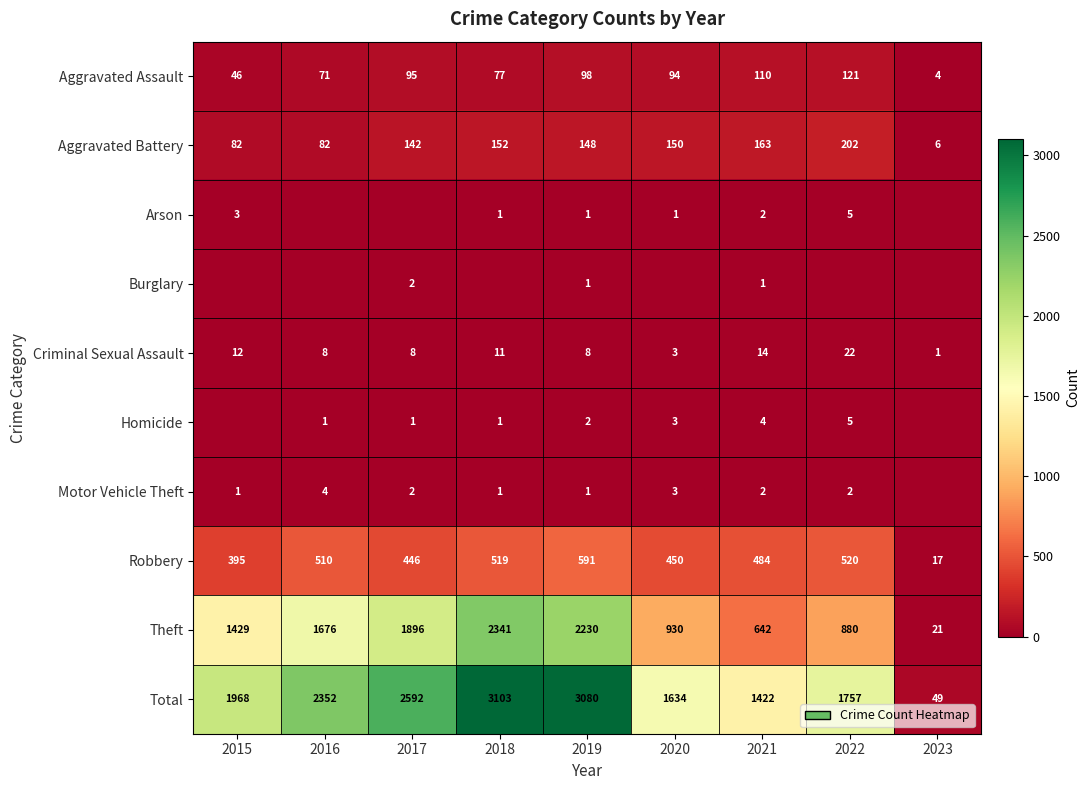

Which category has the highest value in the Robbery series?

2019